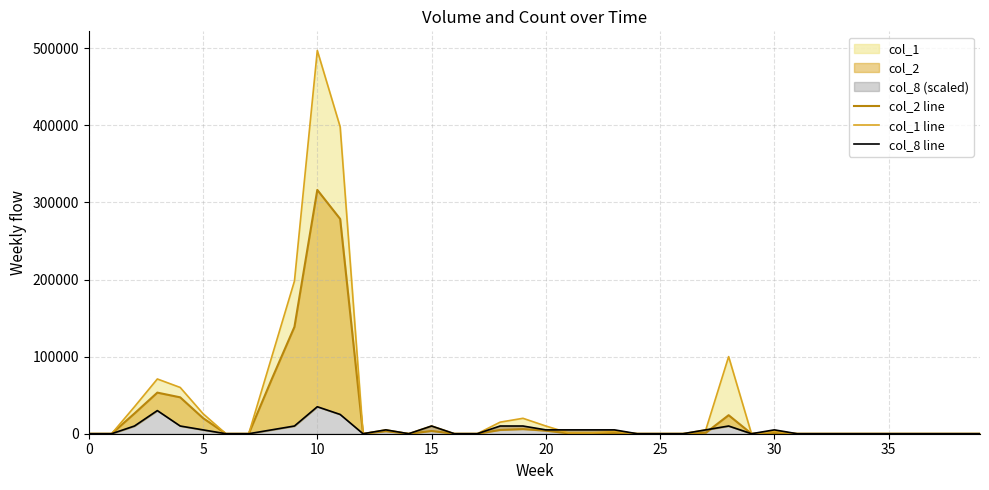

List the series in order of their overall mean, lowest first.

col_8 line, col_2 line, col_1 line